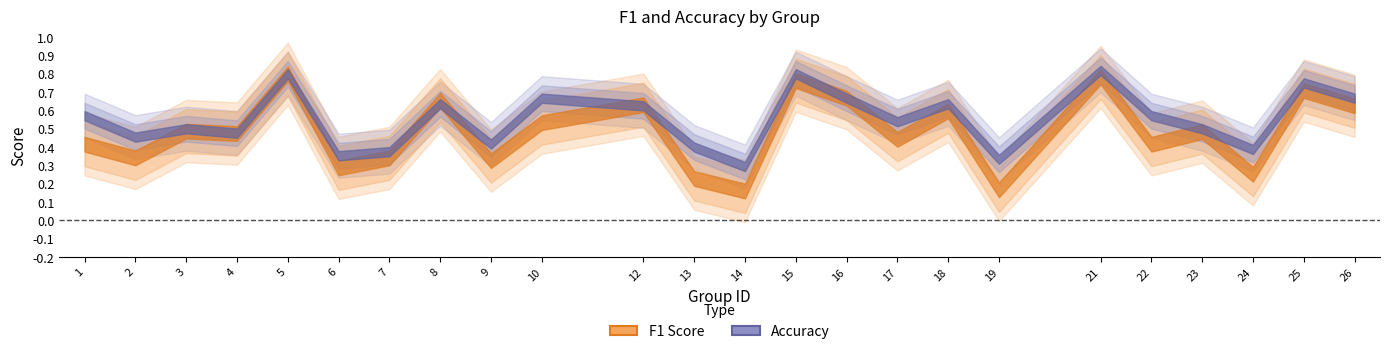

How many interior local peaks does the f1 series have?

9